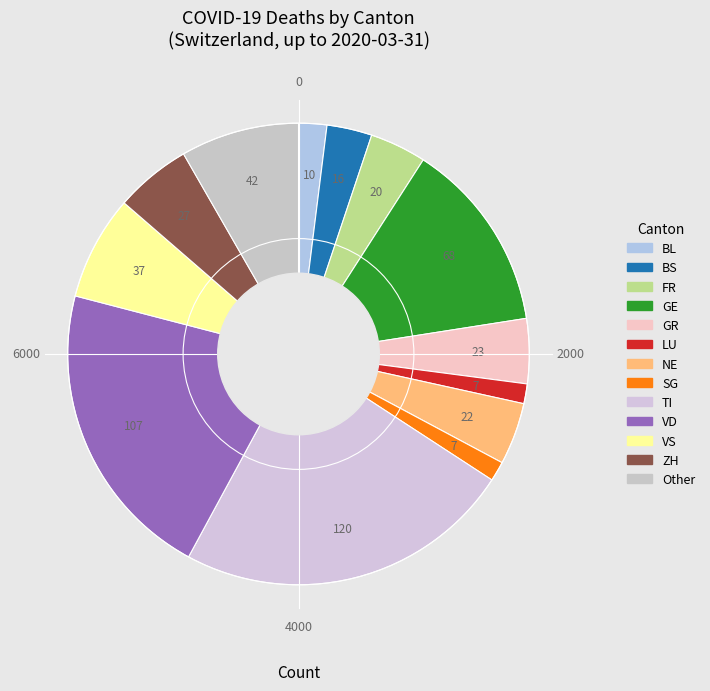

Count the number of slices in the pie.

13